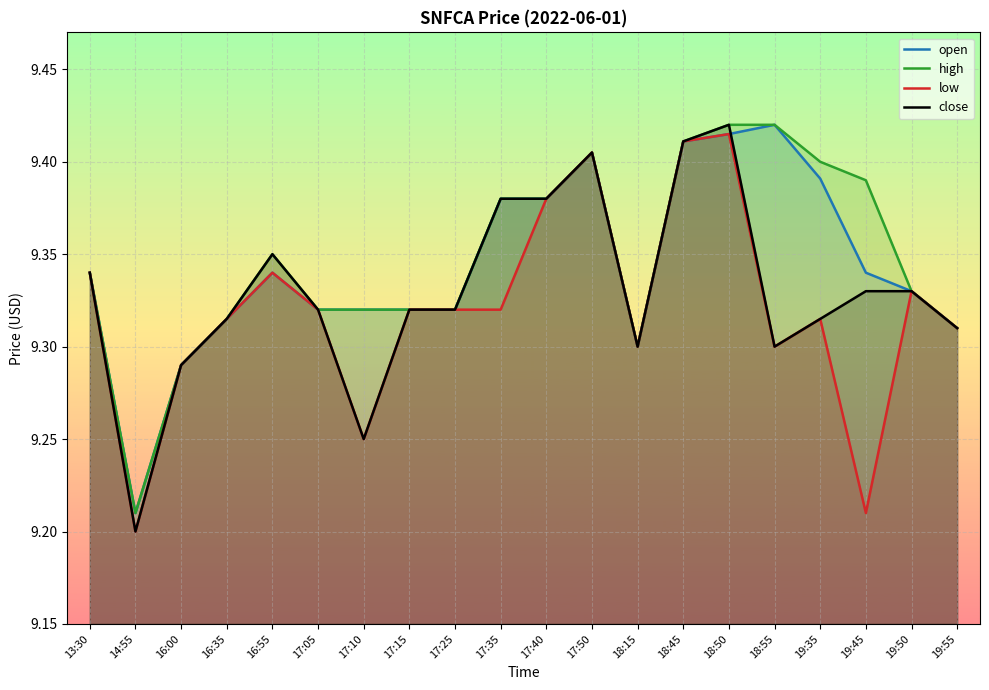

True or false: open and high intersect in this chart.

False